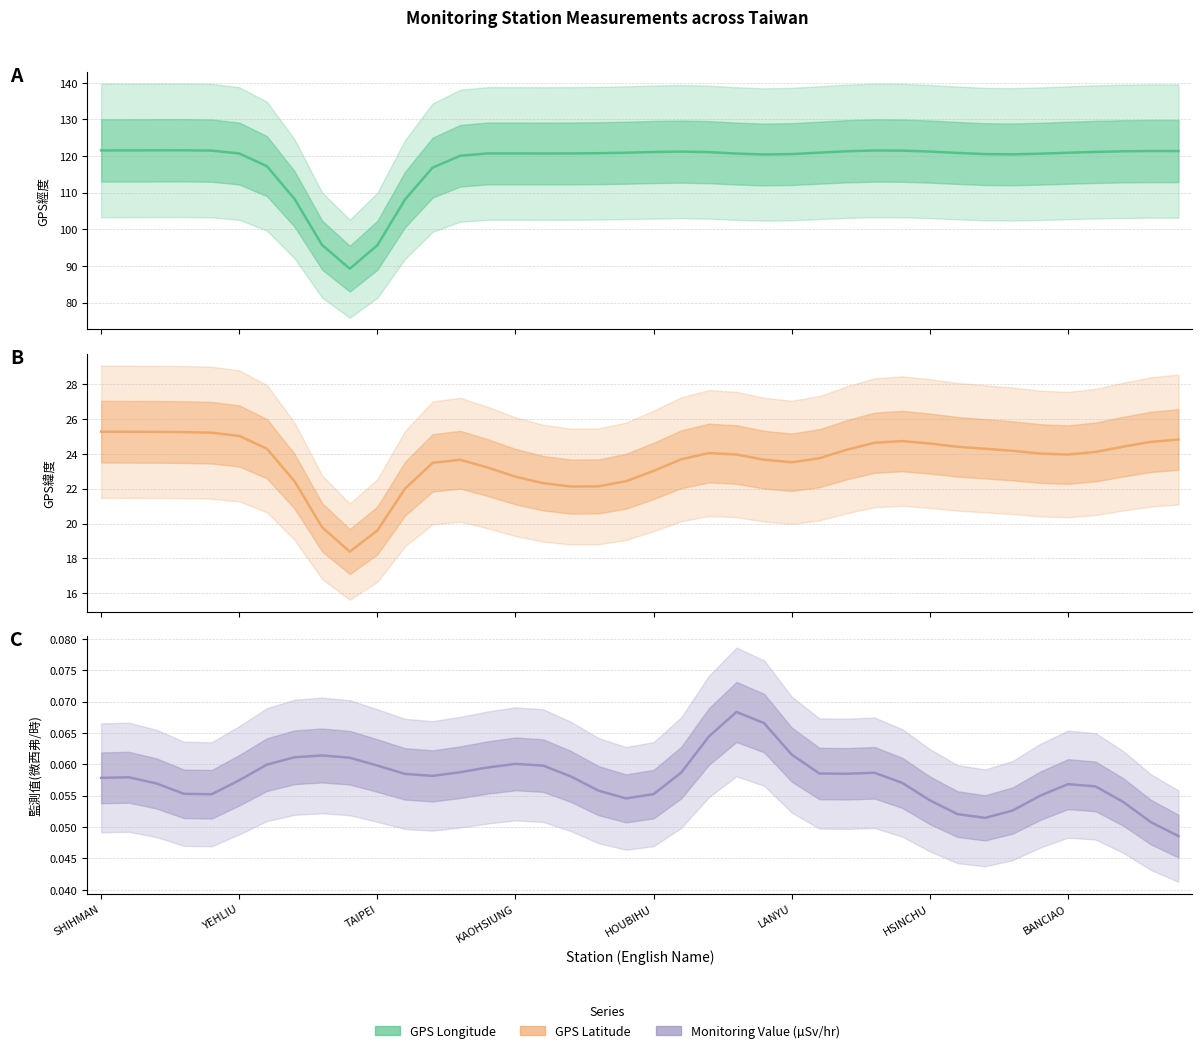

What is the total value across all series at 11?

130.2